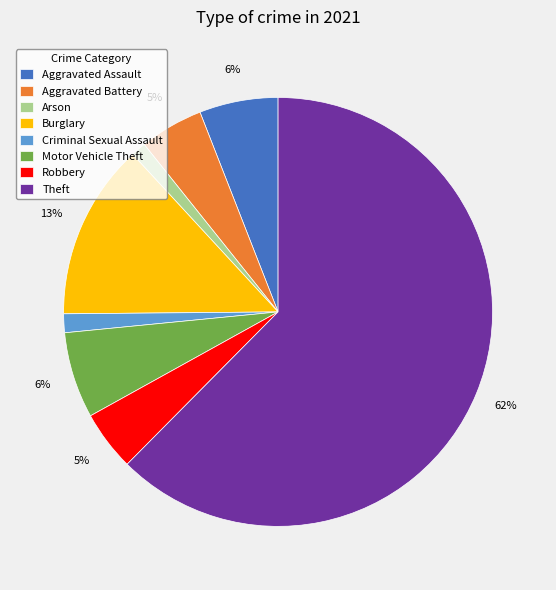

To the nearest percent, what portion does Burglary represent?

13%